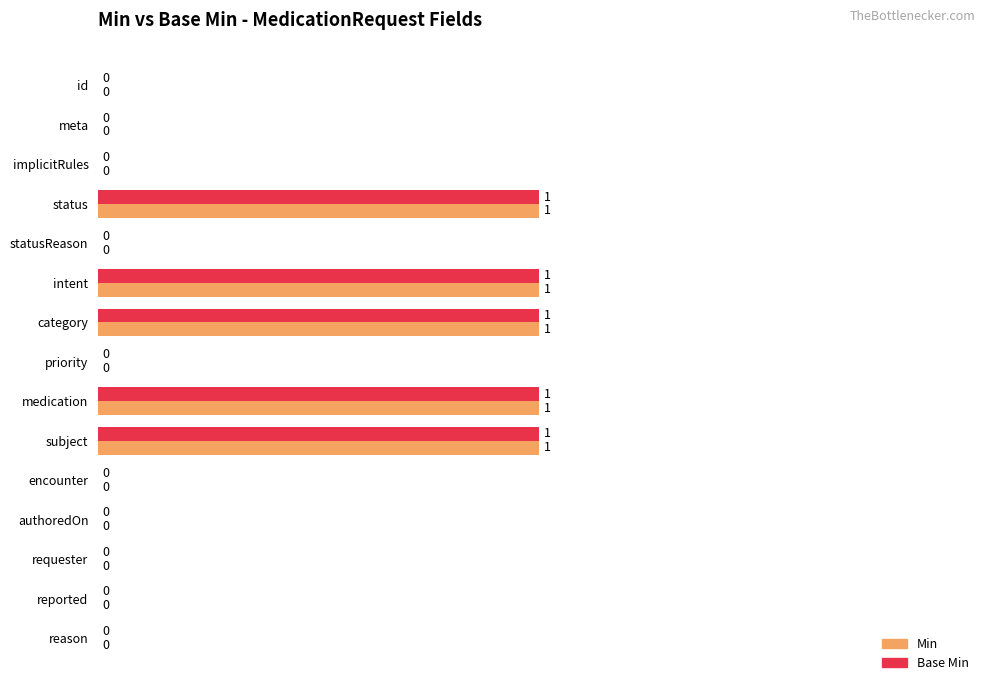

Is it true that Base Min equals 1 at requester?

False